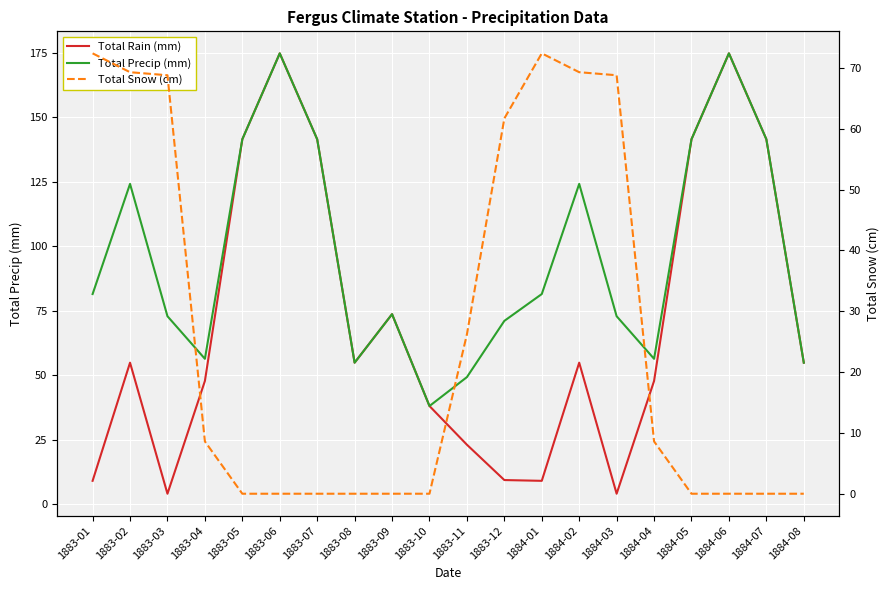

Which category has the highest value across all series?

1883-06